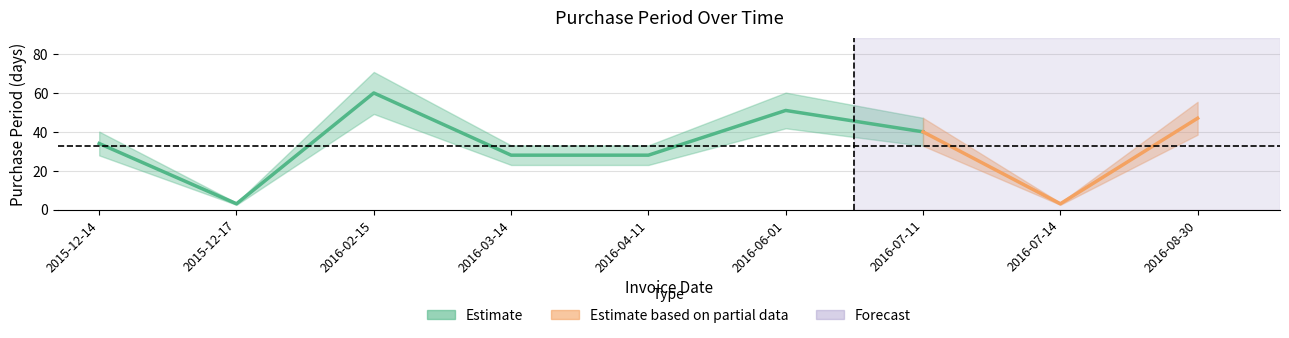

Reading left to right, extract all data points from this chart.

2015-12-14=34	2015-12-17=3	2016-02-15=60	2016-03-14=28	2016-04-11=28	2016-06-01=51	2016-07-11=40	2016-07-14=3	2016-08-30=47